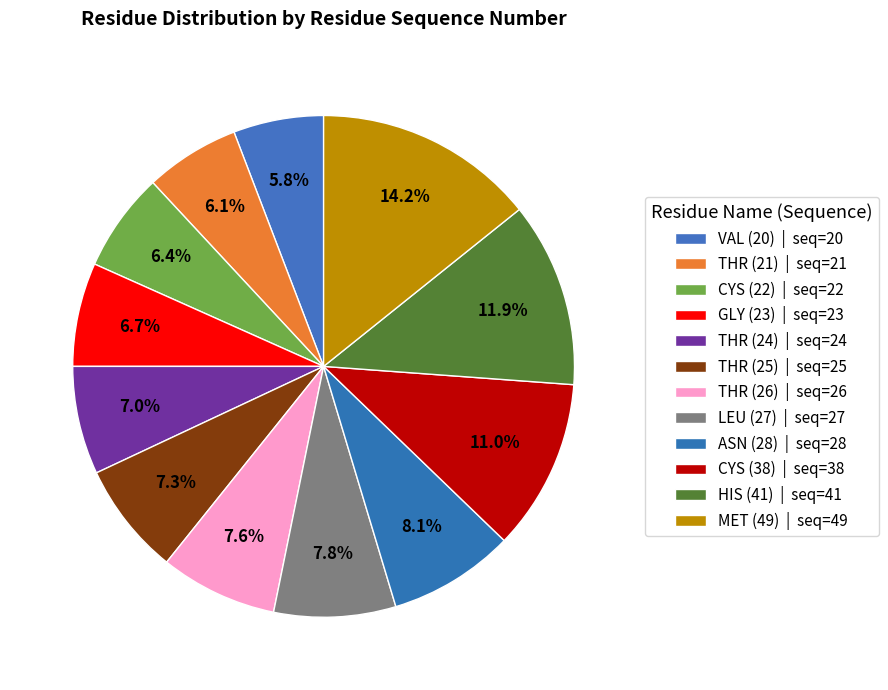

To the nearest percent, what is the average slice percentage?

8%